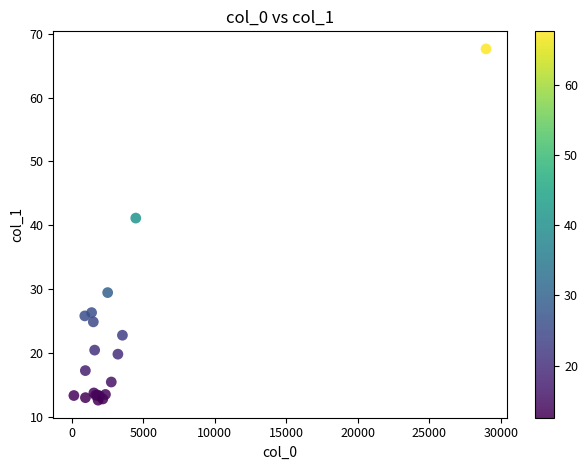

What Y value in the scatter plot is closest to 40?

41.1